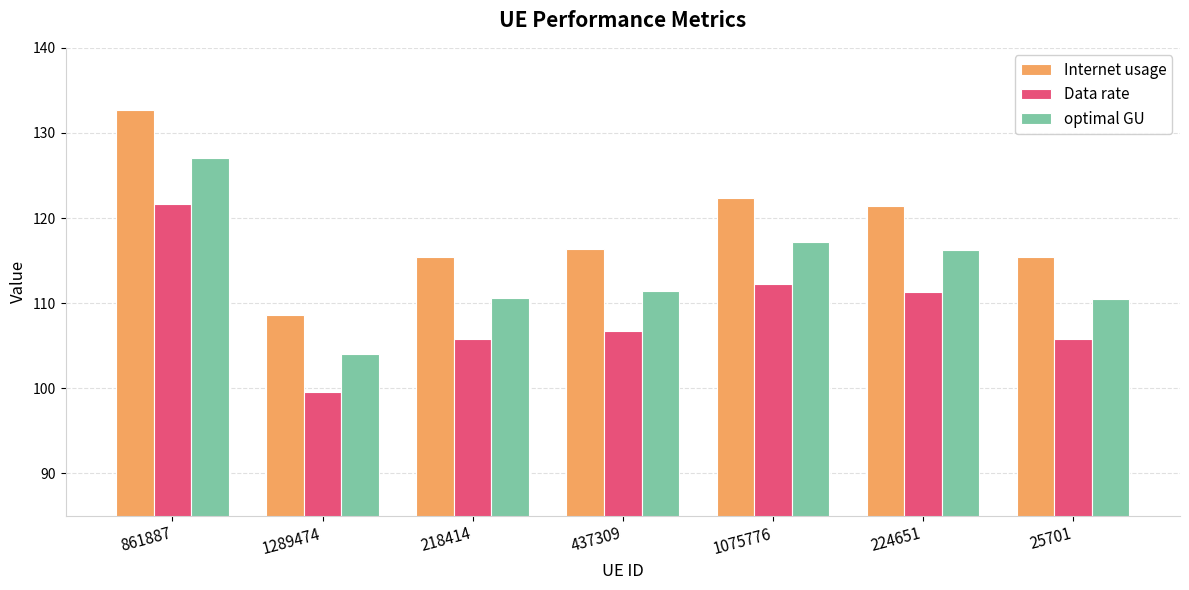

At which label is Internet usage closest to 120?

224651